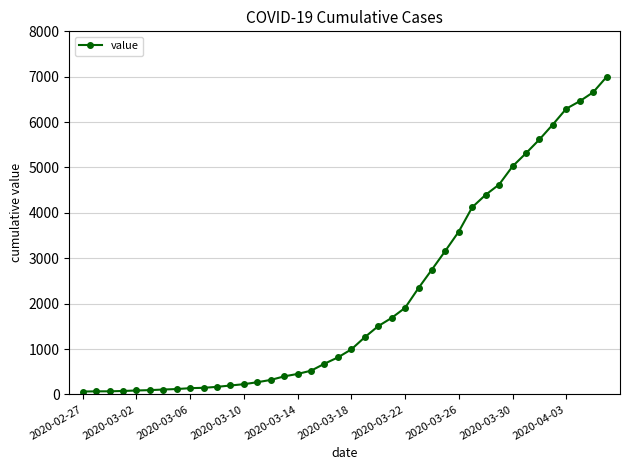

What is the greatest value displayed?

6995